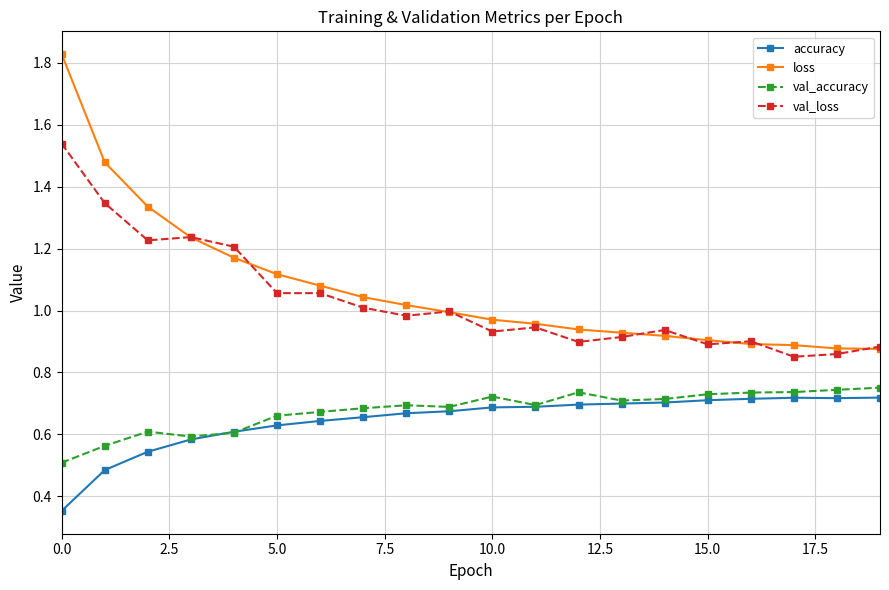

Which series has the largest range (max minus min)?

loss